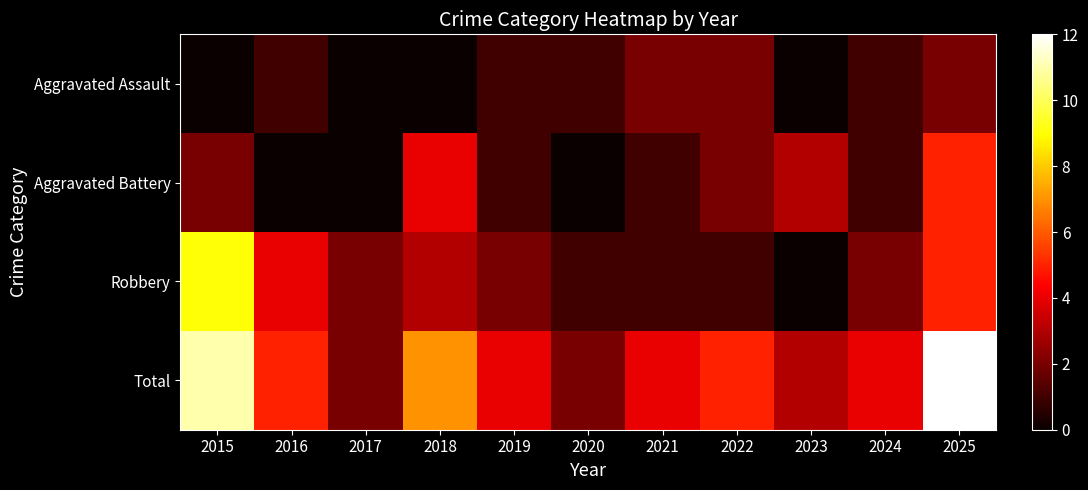

At 2025, list the series in order from largest to smallest.

Total, Aggravated Battery, Robbery, Aggravated Assault